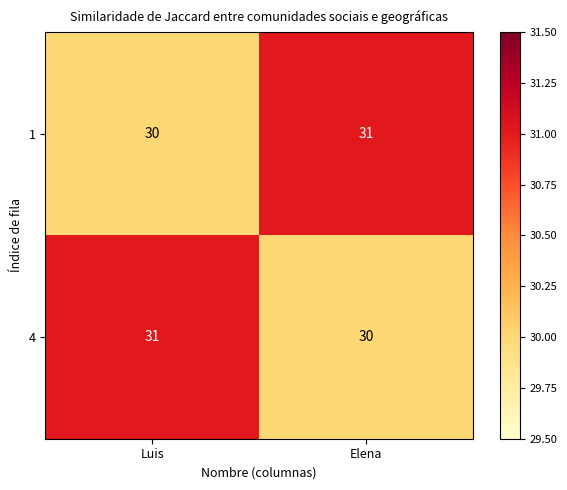

True or false: 4 has a value of 18 at Elena.

False